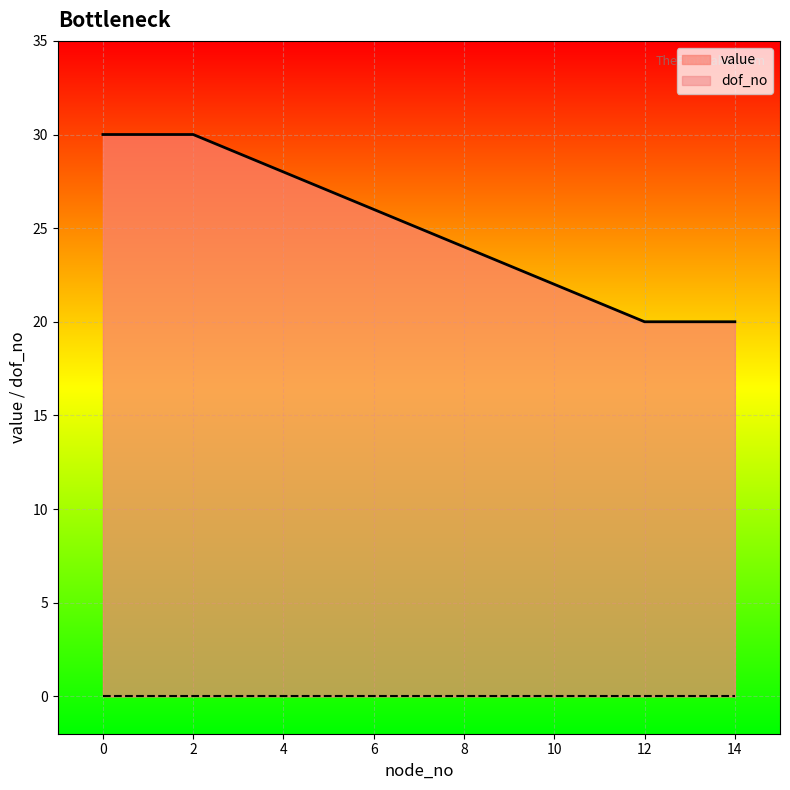

How many values are below 30?

3